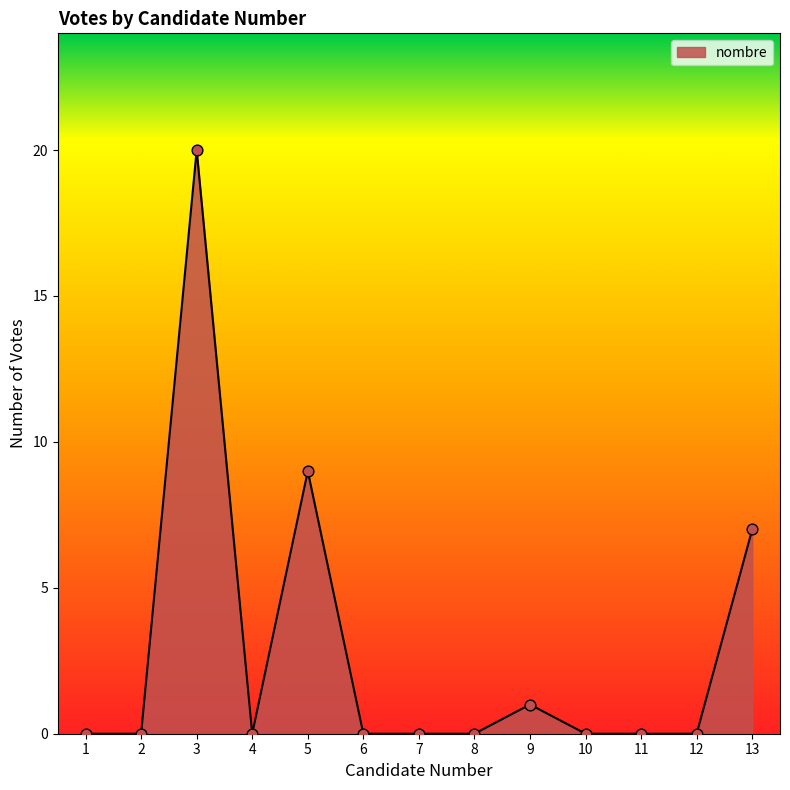

What is the change in value from 4 to 9?

+1